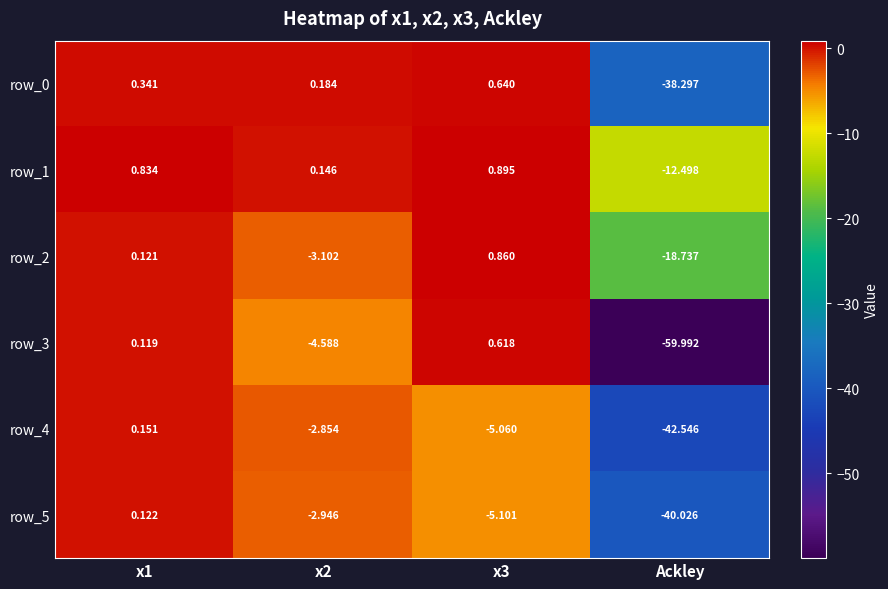

Rank the series at x3 from highest to lowest value.

row_1, row_2, row_0, row_3, row_4, row_5